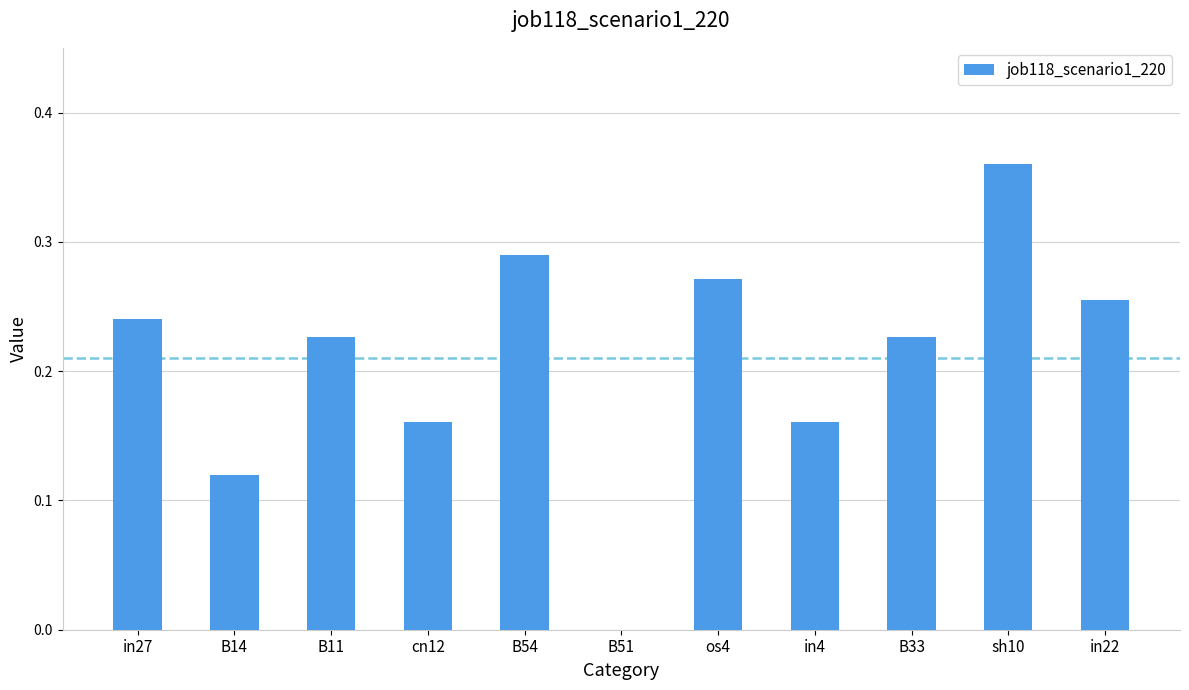

Which category has the highest value across all series?

sh10